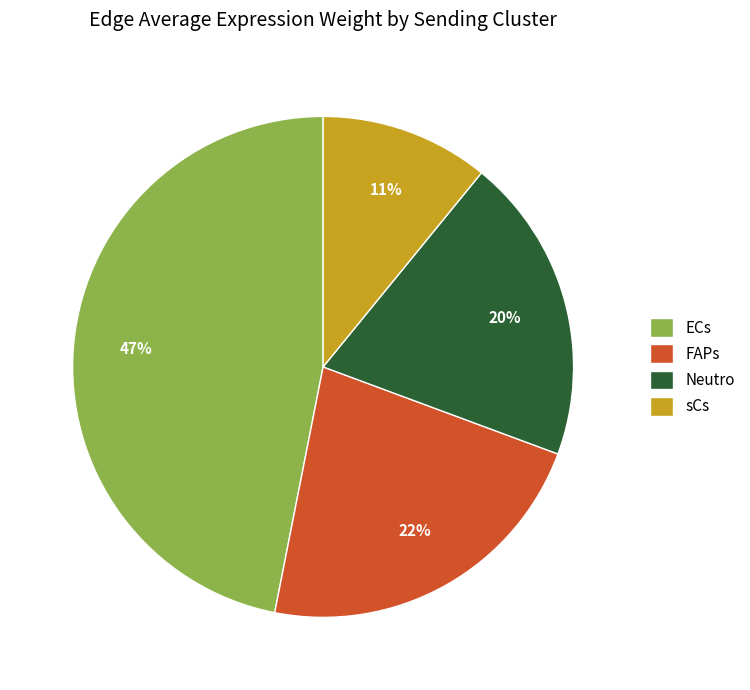

Which has a higher value, FAPs or ECs?

ECs